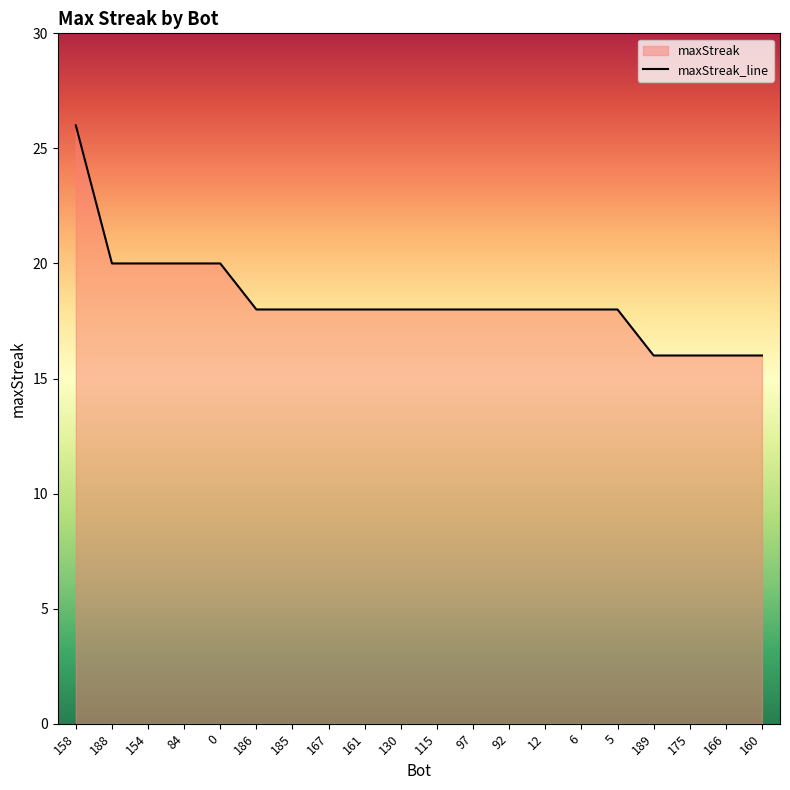

Reading left to right, list all the values displayed in this chart.

158=26	188=20	154=20	84=20	0=20	186=18	185=18	167=18	161=18	130=18	115=18	97=18	92=18	12=18	6=18	5=18	189=16	175=16	166=16	160=16